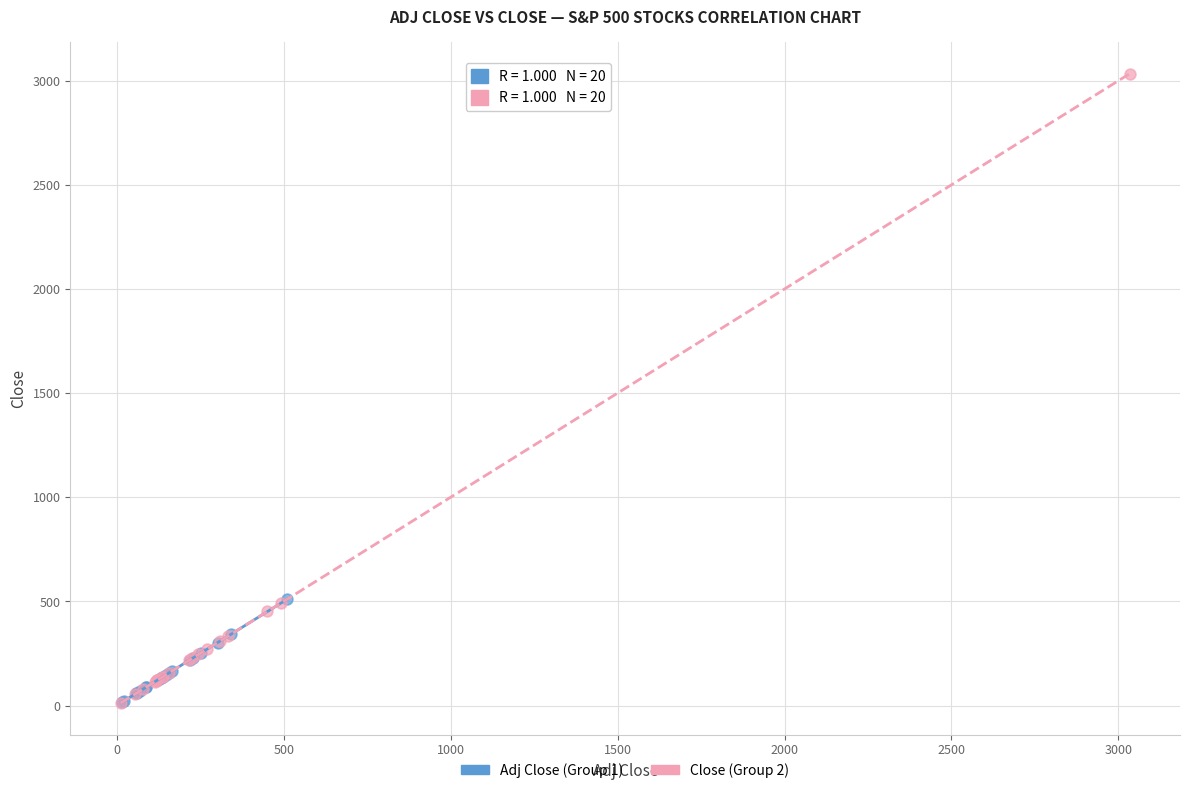

Which series has the widest spread of Y values?

Close (Group 2)